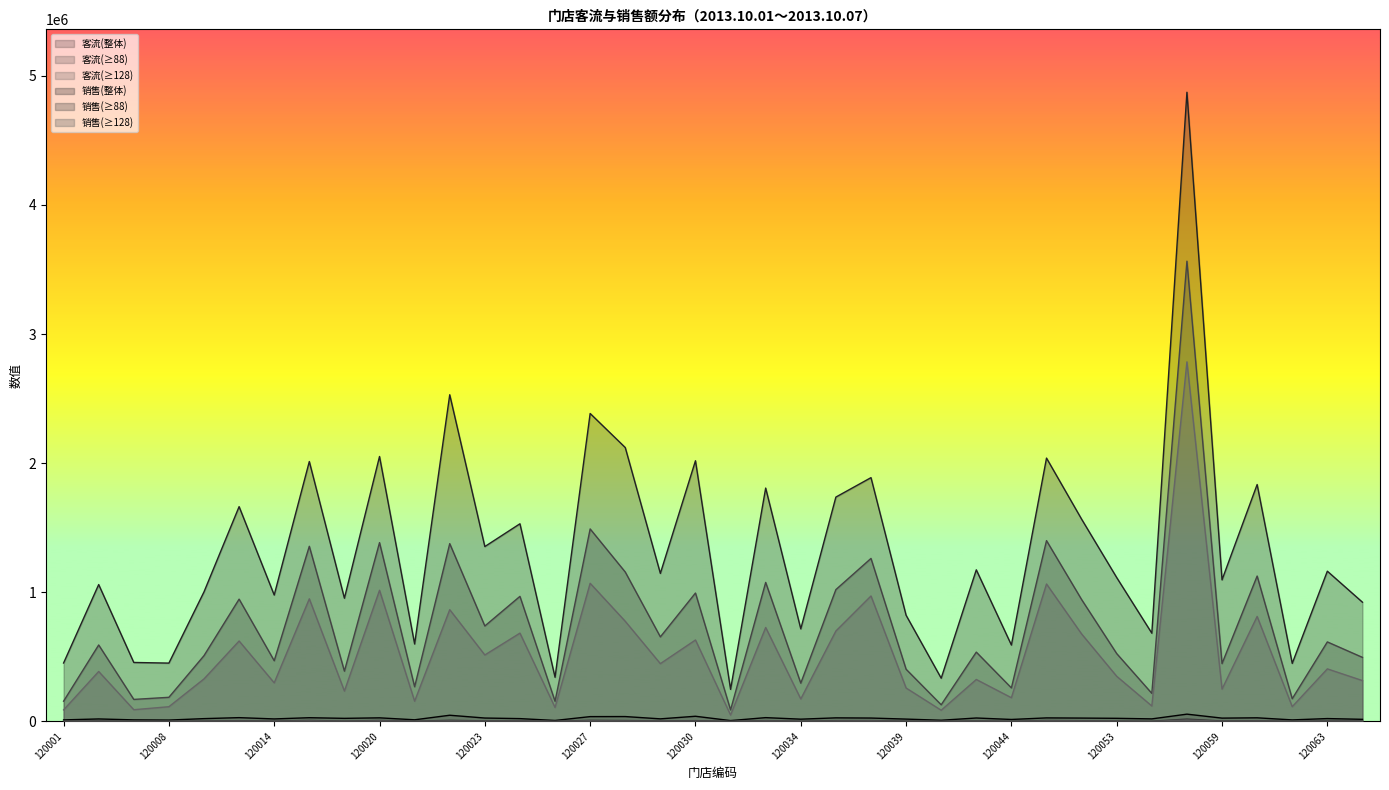

What is the total value across all series at 120001?

711029